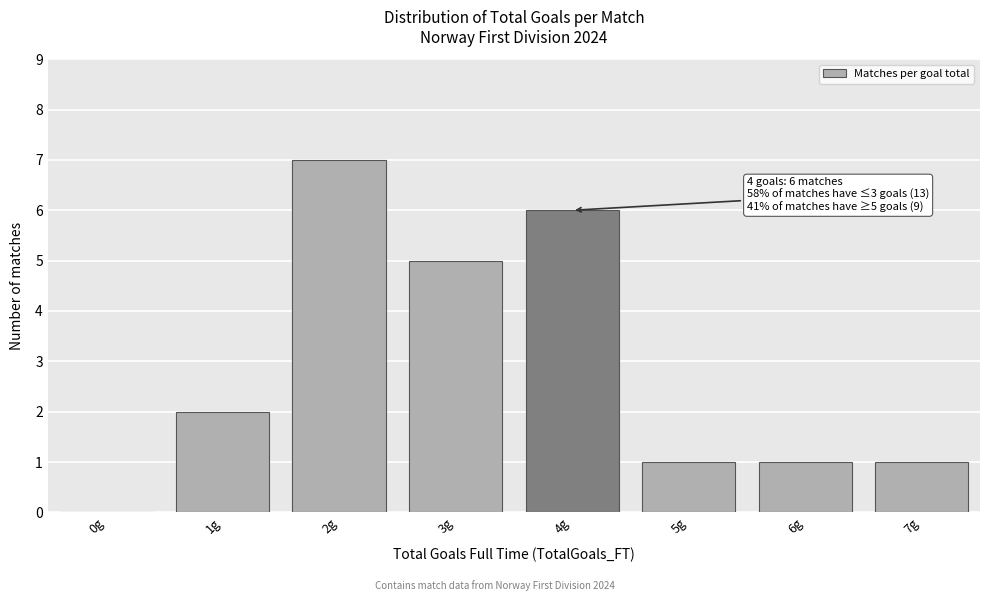

Reading left to right, extract all data points from this chart.

0g=0	1g=2	2g=7	3g=5	4g=6	5g=1	6g=1	7g=1